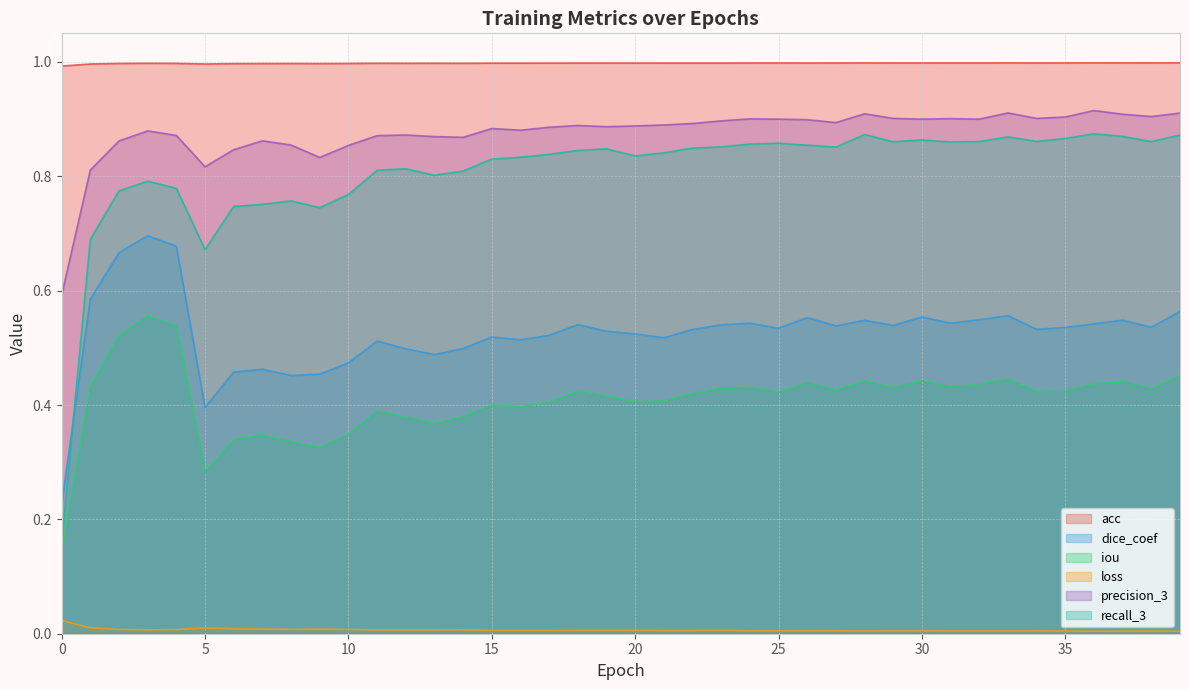

Reading right to left, extract all data points from this chart.

acc: 1.0	1.0	1.0	1.0	1.0	1.0	1.0	1.0	1.0	1.0	1.0	1.0	1.0	1.0	1.0	1.0	1.0	1.0	1.0	1.0	1.0	1.0	1.0	1.0	1.0	1.0	1.0	1.0	1.0	1.0	1.0	1.0	1.0	1.0	1.0	1.0	1.0	1.0	1.0	1.0
dice_coef: 0.6	0.5	0.5	0.5	0.5	0.5	0.6	0.5	0.5	0.6	0.5	0.5	0.5	0.6	0.5	0.5	0.5	0.5	0.5	0.5	0.5	0.5	0.5	0.5	0.5	0.5	0.5	0.5	0.5	0.5	0.5	0.5	0.5	0.5	0.4	0.7	0.7	0.7	0.6	0.2
iou: 0.5	0.4	0.4	0.4	0.4	0.4	0.4	0.4	0.4	0.4	0.4	0.4	0.4	0.4	0.4	0.4	0.4	0.4	0.4	0.4	0.4	0.4	0.4	0.4	0.4	0.4	0.4	0.4	0.4	0.3	0.3	0.3	0.3	0.3	0.3	0.5	0.6	0.5	0.4	0.1
loss: 0.0	0.0	0.0	0.0	0.0	0.0	0.0	0.0	0.0	0.0	0.0	0.0	0.0	0.0	0.0	0.0	0.0	0.0	0.0	0.0	0.0	0.0	0.0	0.0	0.0	0.0	0.0	0.0	0.0	0.0	0.0	0.0	0.0	0.0	0.0	0.0	0.0	0.0	0.0	0.0
precision_3: 0.9	0.9	0.9	0.9	0.9	0.9	0.9	0.9	0.9	0.9	0.9	0.9	0.9	0.9	0.9	0.9	0.9	0.9	0.9	0.9	0.9	0.9	0.9	0.9	0.9	0.9	0.9	0.9	0.9	0.9	0.8	0.9	0.9	0.8	0.8	0.9	0.9	0.9	0.8	0.6
recall_3: 0.9	0.9	0.9	0.9	0.9	0.9	0.9	0.9	0.9	0.9	0.9	0.9	0.9	0.9	0.9	0.9	0.9	0.8	0.8	0.8	0.8	0.8	0.8	0.8	0.8	0.8	0.8	0.8	0.8	0.8	0.7	0.8	0.8	0.7	0.7	0.8	0.8	0.8	0.7	0.2